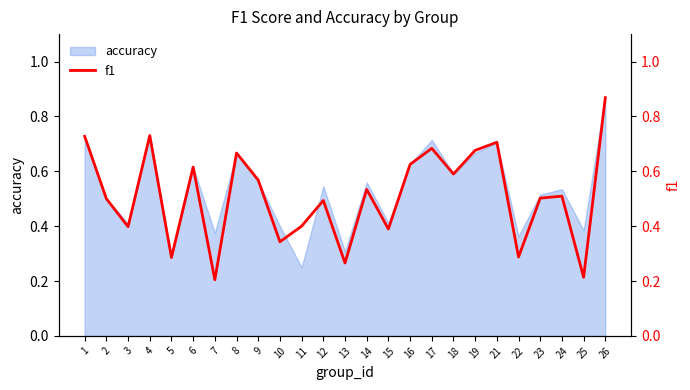

How many points are lower than both their immediate neighbors (excluding endpoints)?

9